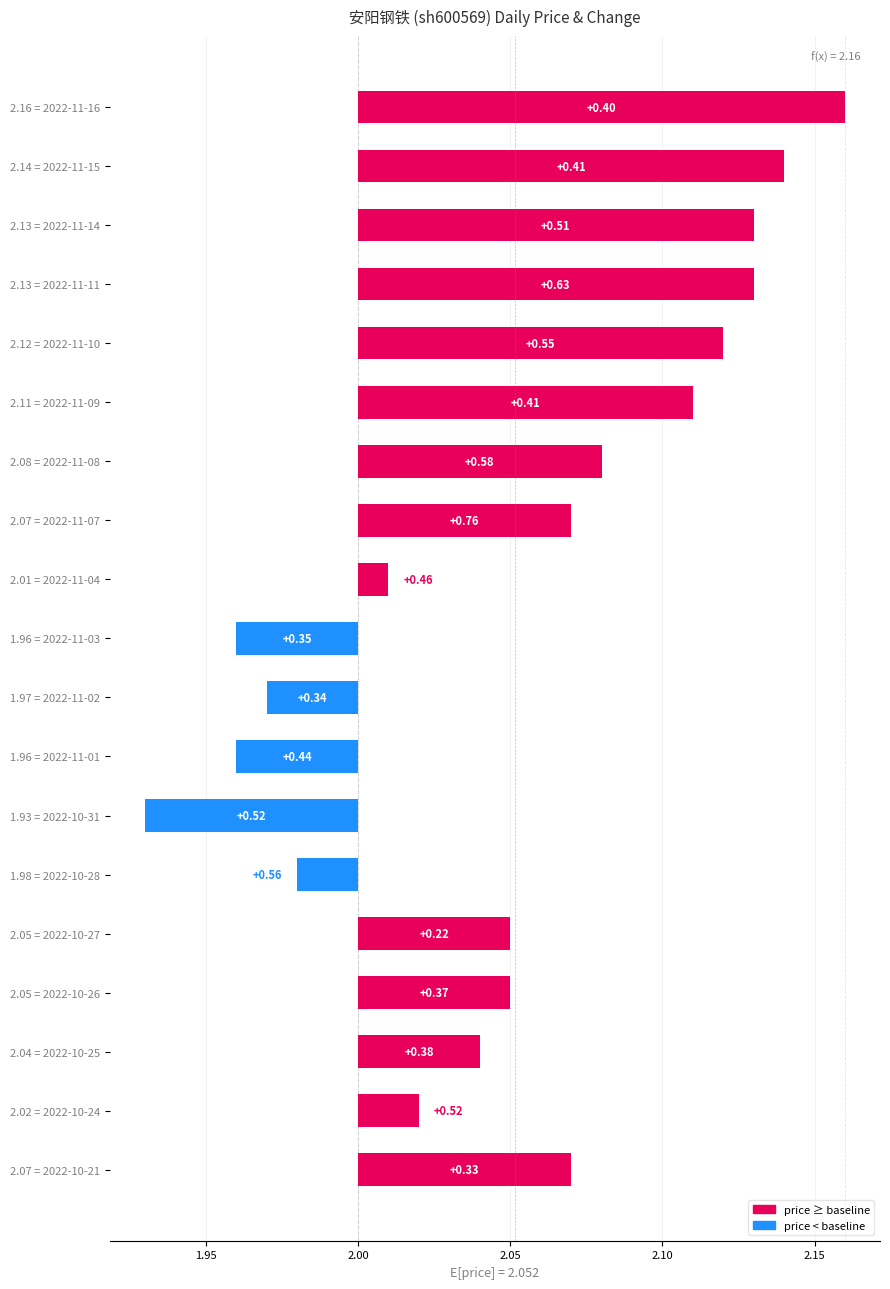

How many data points does each series have?

19